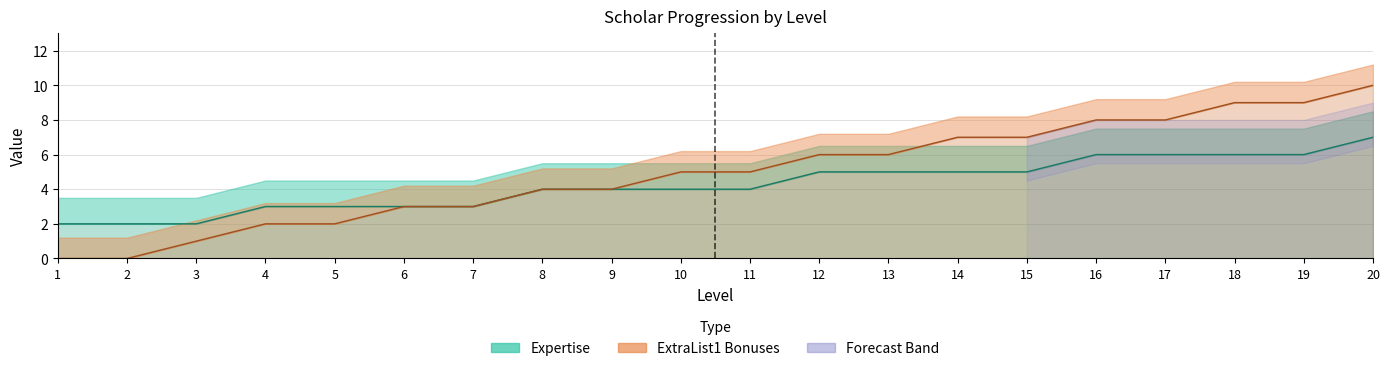

How many values in the ExtraList1_numeric series are below 5?

9